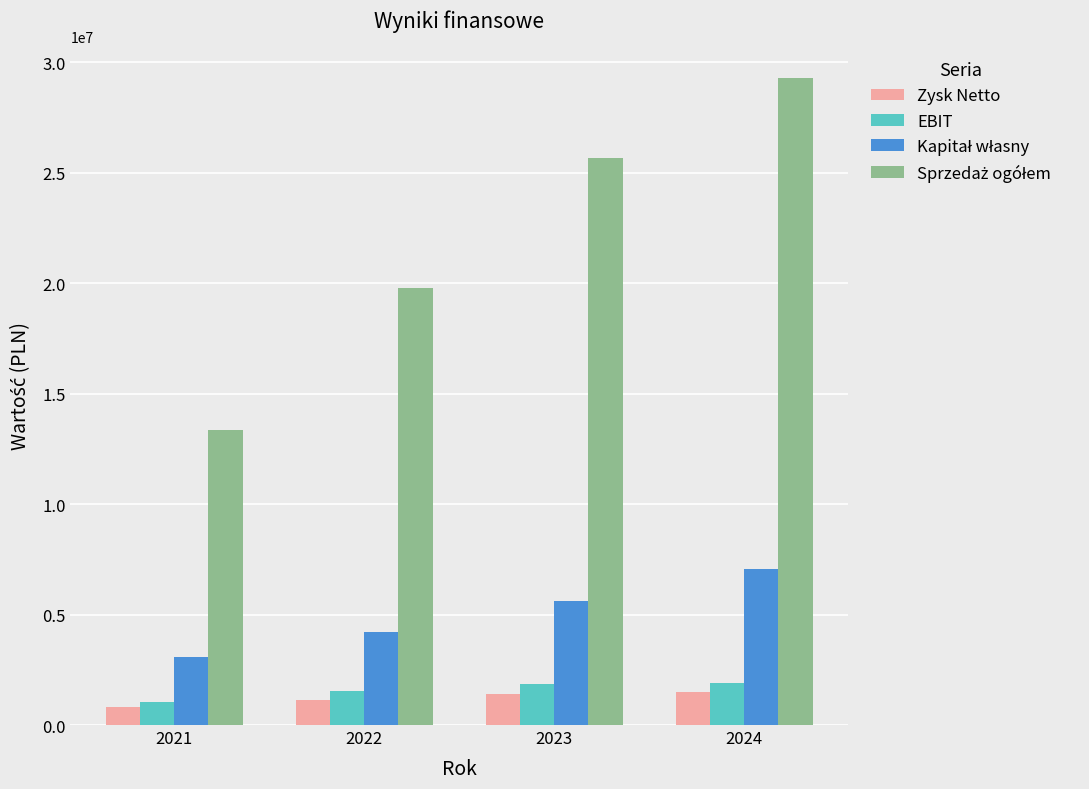

What is the average value of the Zysk Netto series?

1212112